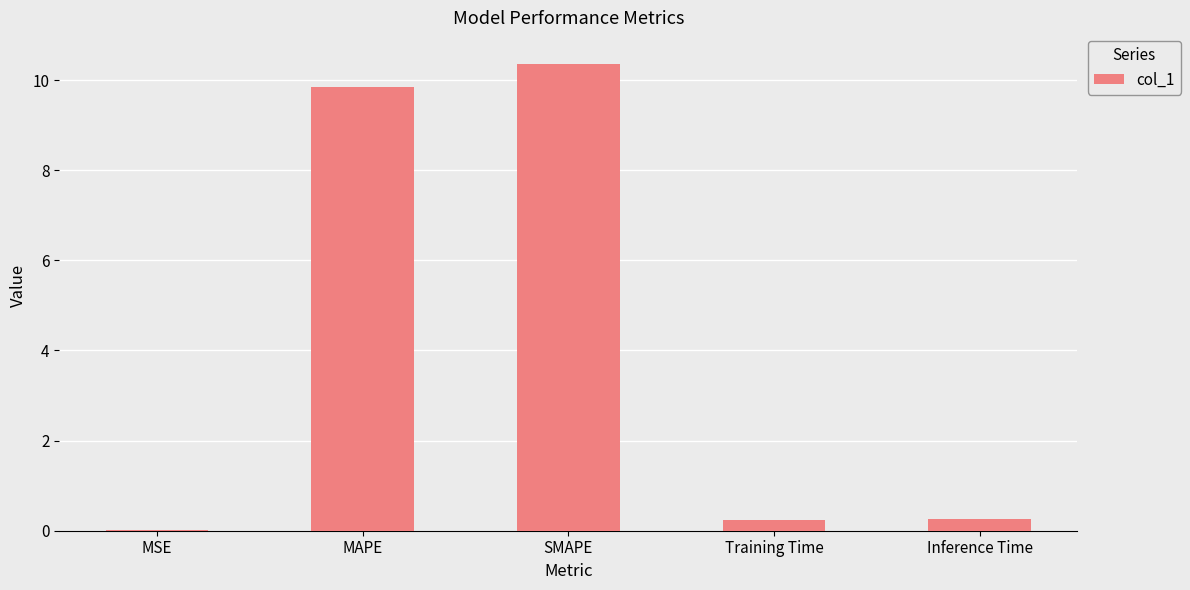

The chart shows a value of 2.6 at MAPE. True or false?

False